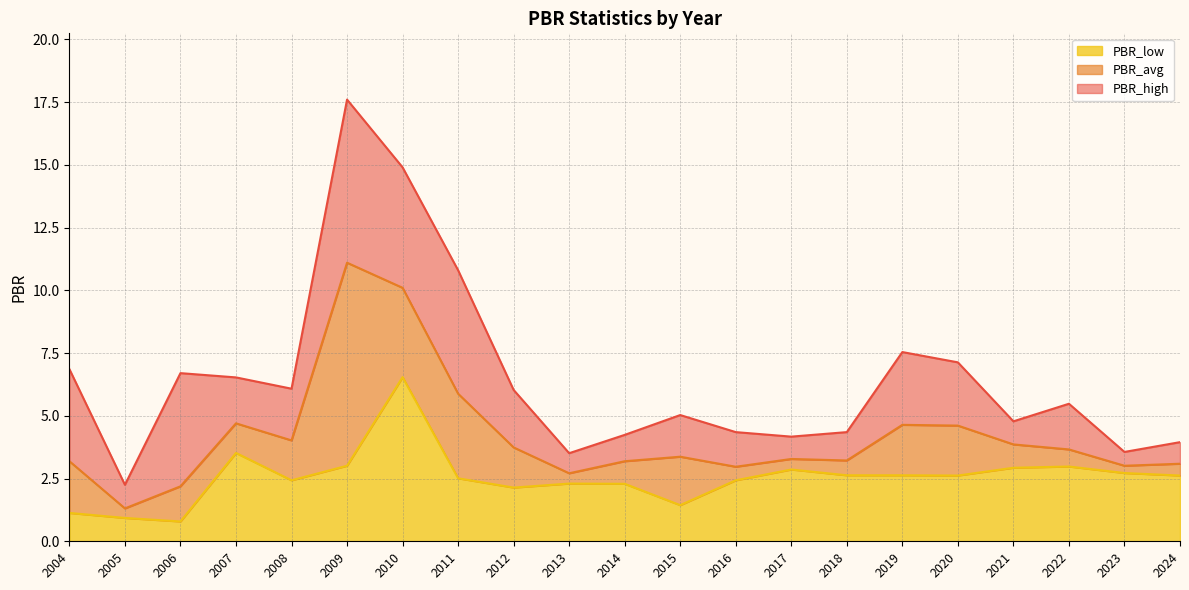

What is the difference between the highest and lowest values at 2016?

1.9